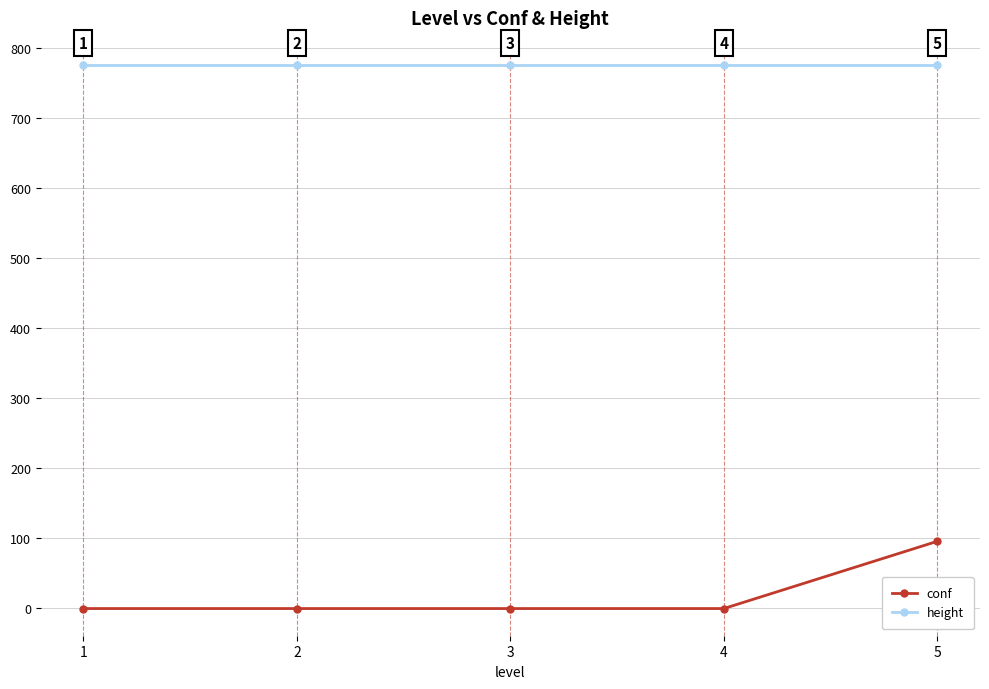

Reading left to right, extract all data points from this chart.

conf: 1=-1	2=-1	3=-1	4=-1	5=95
height: 1=775	2=775	3=775	4=775	5=775